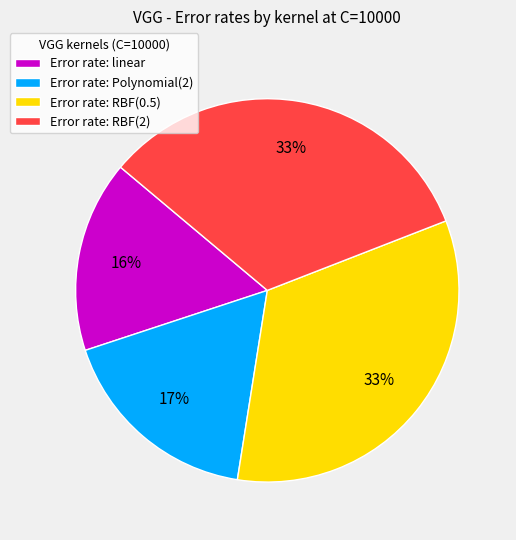

Approximately how many times larger is the value at Error rate: RBF(0.5) compared to Error rate: RBF(2)?

1.0